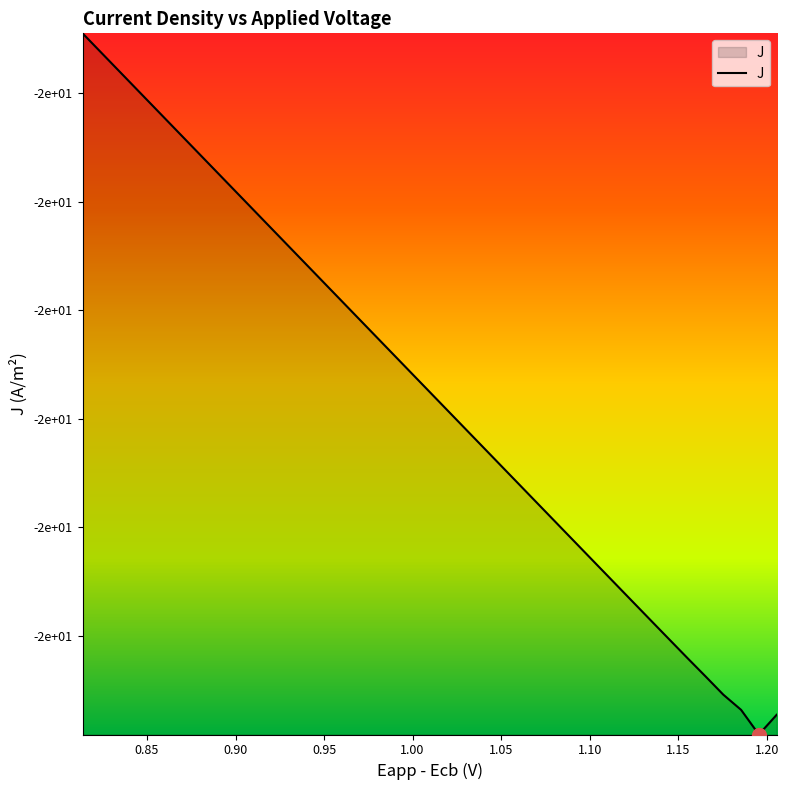

What is the difference between the second highest and second lowest values?

6.1